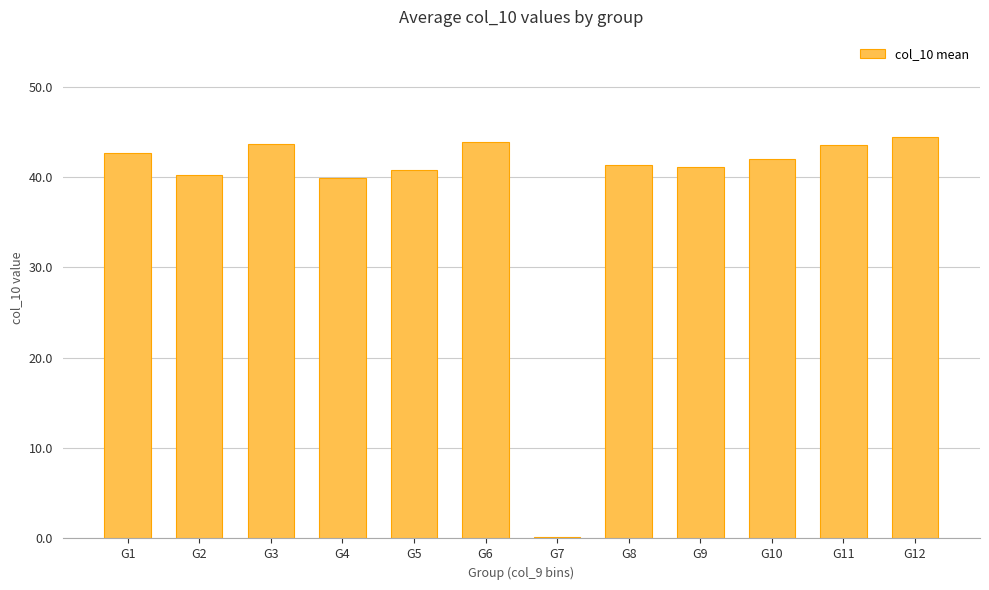

Where does the data first go above 42?

G1